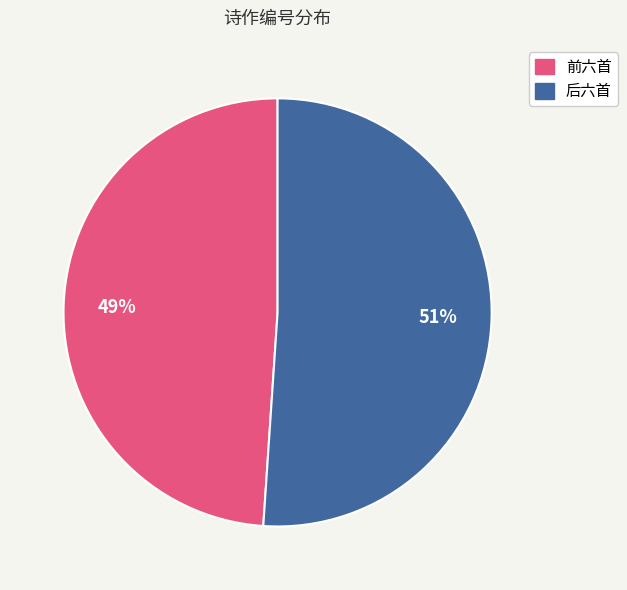

To the nearest percent, what is the difference between the largest and smallest slice percentages?

2%